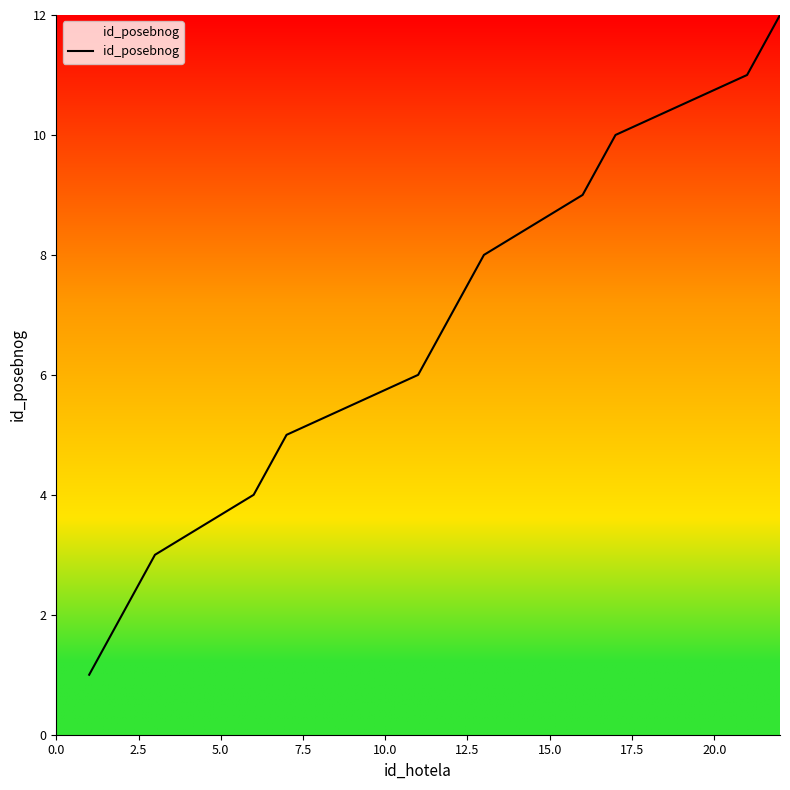

What is the maximum value shown in the chart?

12